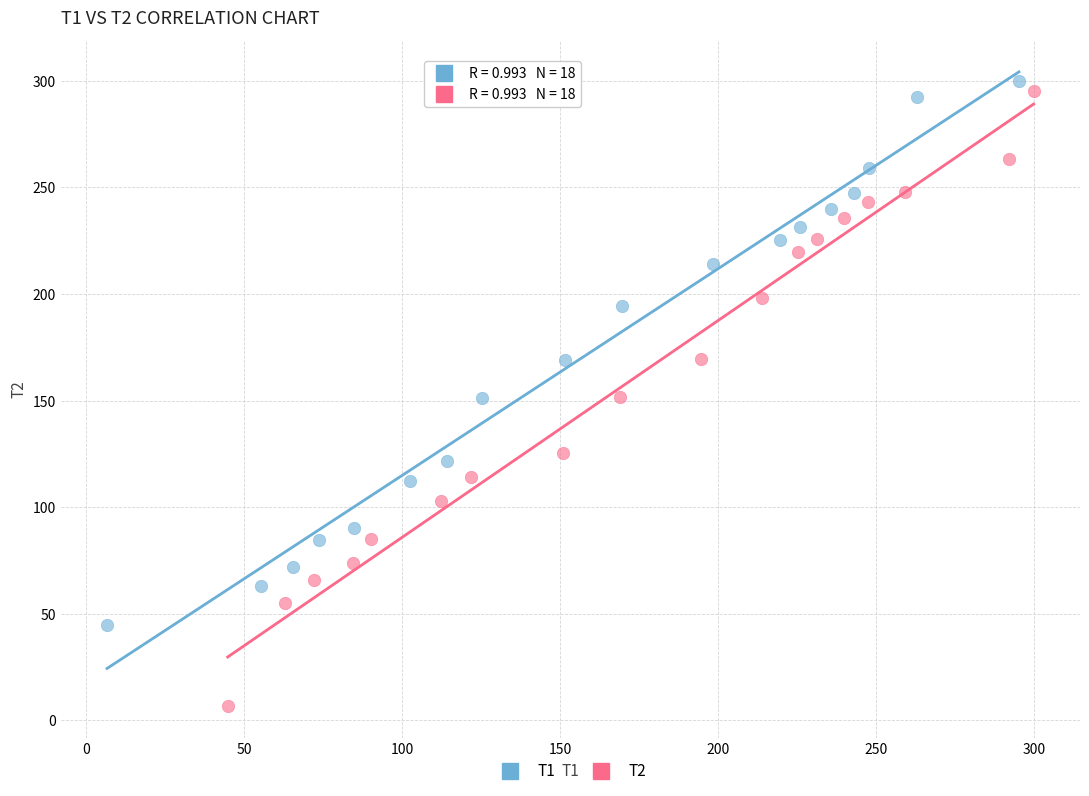

What are all the series names shown in the legend?

T1, T2